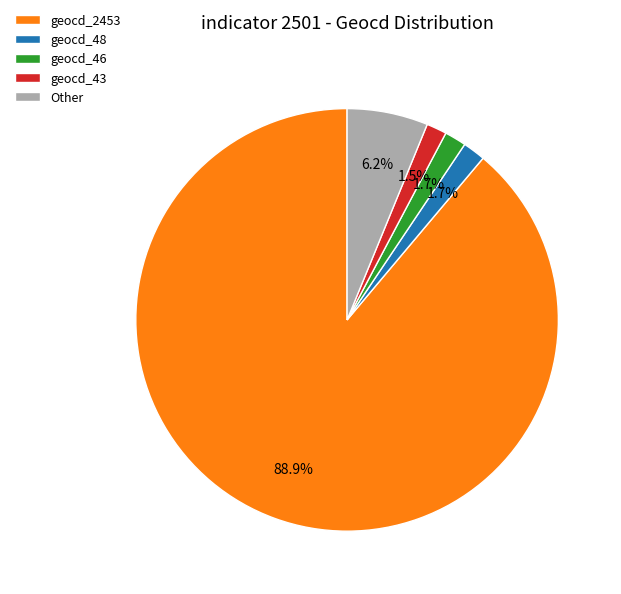

Between Other and geocd_46, which is larger?

Other